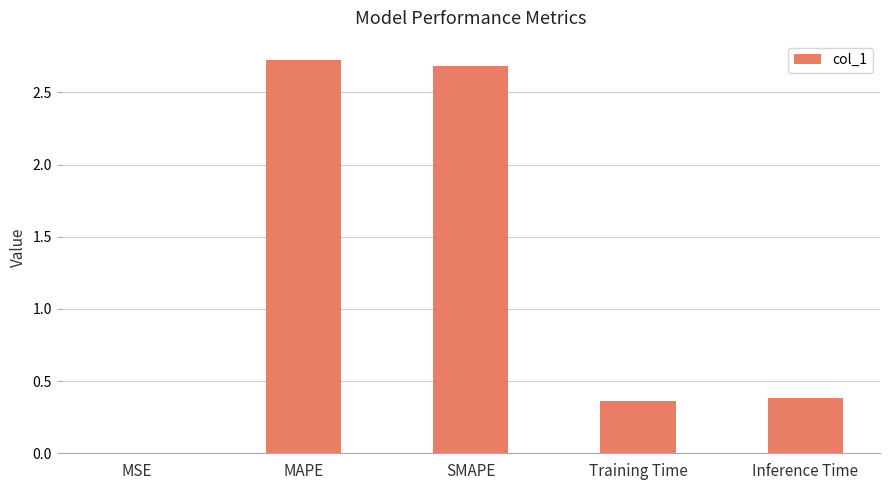

What is the maximum value shown in the chart?

2.7